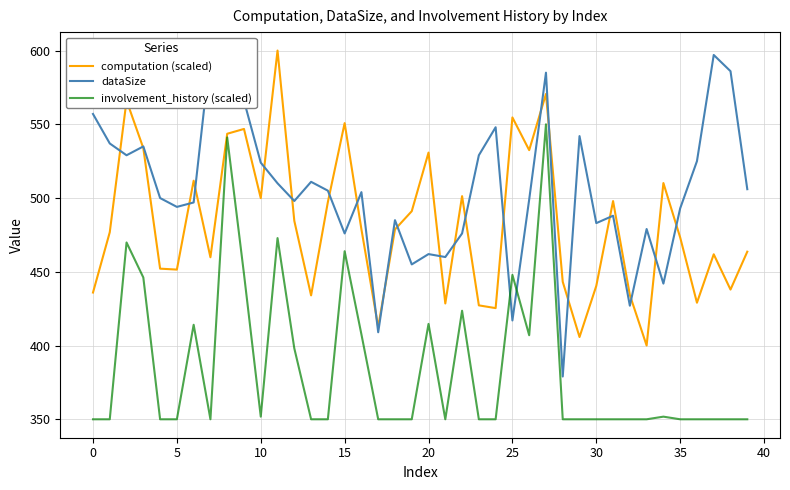

How many lines are shown in the chart?

3